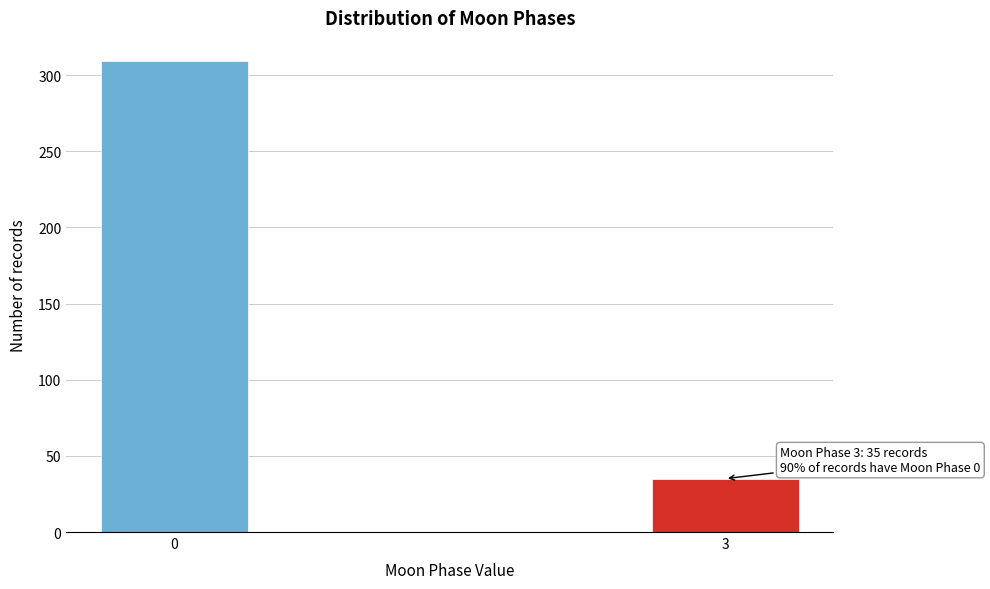

Reading left to right, transcribe all the data shown in this chart.

309	35